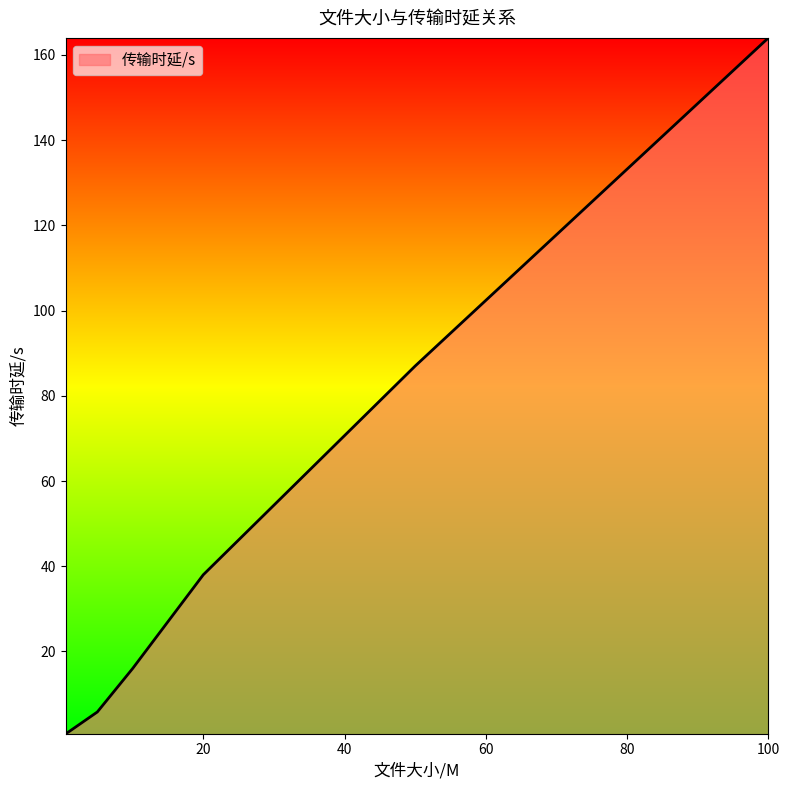

What is the maximum value shown in the chart?

164.0